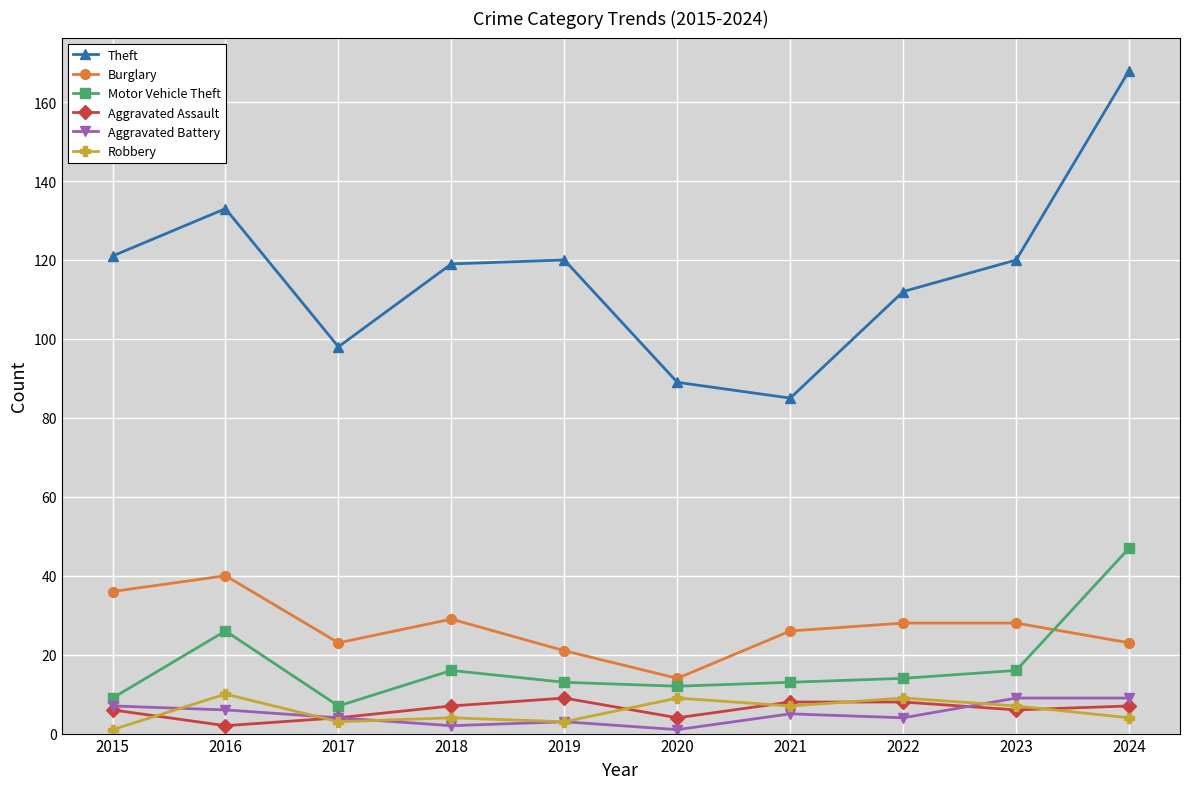

Reading right to left, list all the values displayed in this chart.

Theft: 2024=168	2023=120	2022=112	2021=85	2020=89	2019=120	2018=119	2017=98	2016=133	2015=121
Burglary: 2024=23	2023=28	2022=28	2021=26	2020=14	2019=21	2018=29	2017=23	2016=40	2015=36
Motor Vehicle Theft: 2024=47	2023=16	2022=14	2021=13	2020=12	2019=13	2018=16	2017=7	2016=26	2015=9
Aggravated Assault: 2024=7	2023=6	2022=8	2021=8	2020=4	2019=9	2018=7	2017=4	2016=2	2015=6
Aggravated Battery: 2024=9	2023=9	2022=4	2021=5	2020=1	2019=3	2018=2	2017=4	2016=6	2015=7
Robbery: 2024=4	2023=7	2022=9	2021=7	2020=9	2019=3	2018=4	2017=3	2016=10	2015=1